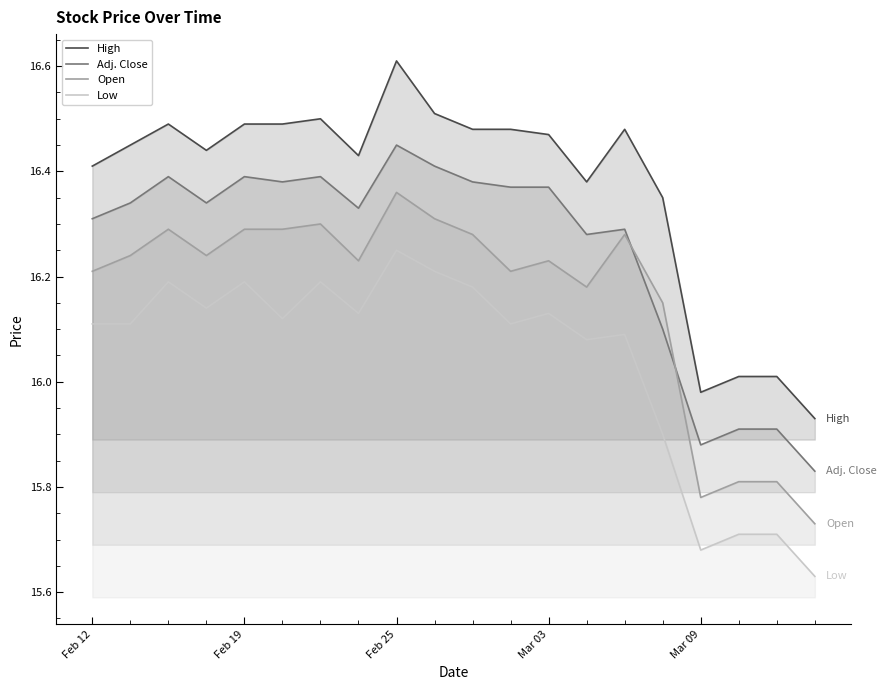

The Adj. Close series shows 11.0 at 17. True or false?

False